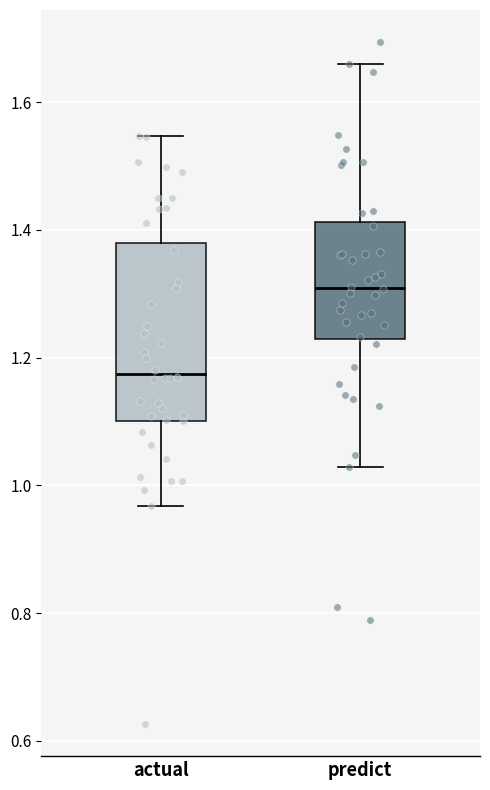

Reading left to right, read every box against the y-axis: the position of its median line, the range the box covers, and the ends of its whiskers. The values are not printed on the chart, so give them approximately, as read against the axis.

actual: median 1.18, box 1.10 to 1.38, whiskers 0.96 to 1.54
predict: median 1.30, box 1.22 to 1.42, whiskers 1.02 to 1.66